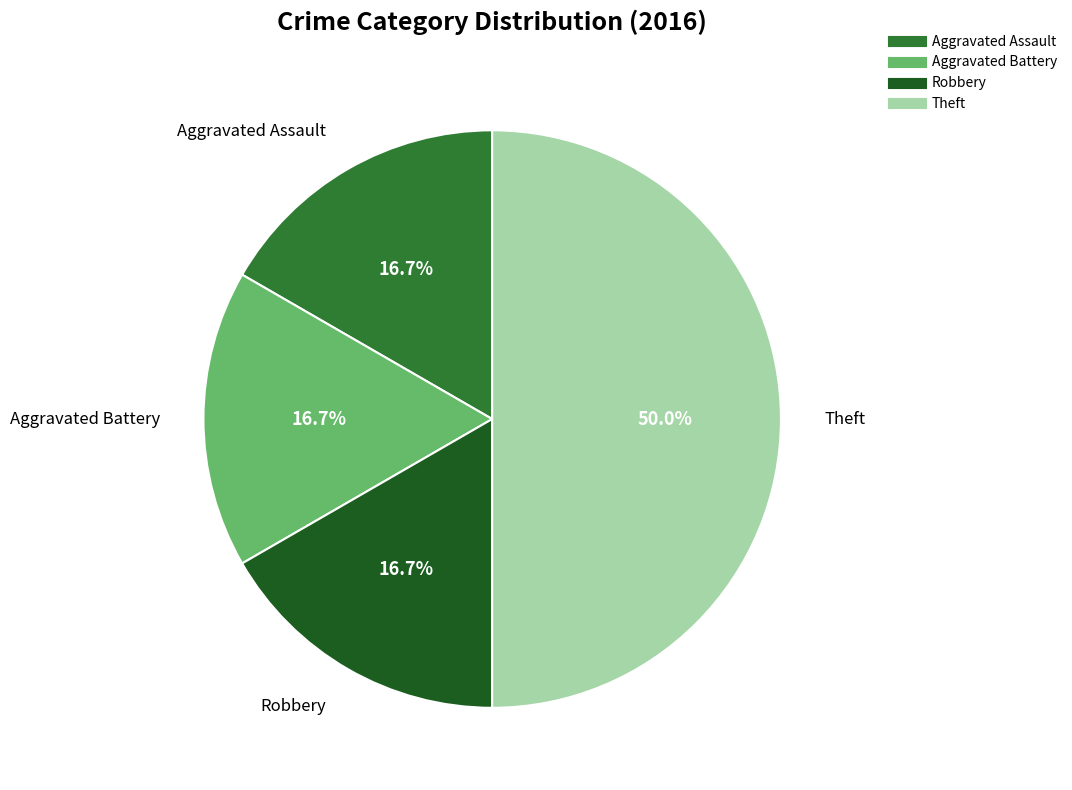

Count the number of slices in the pie.

4